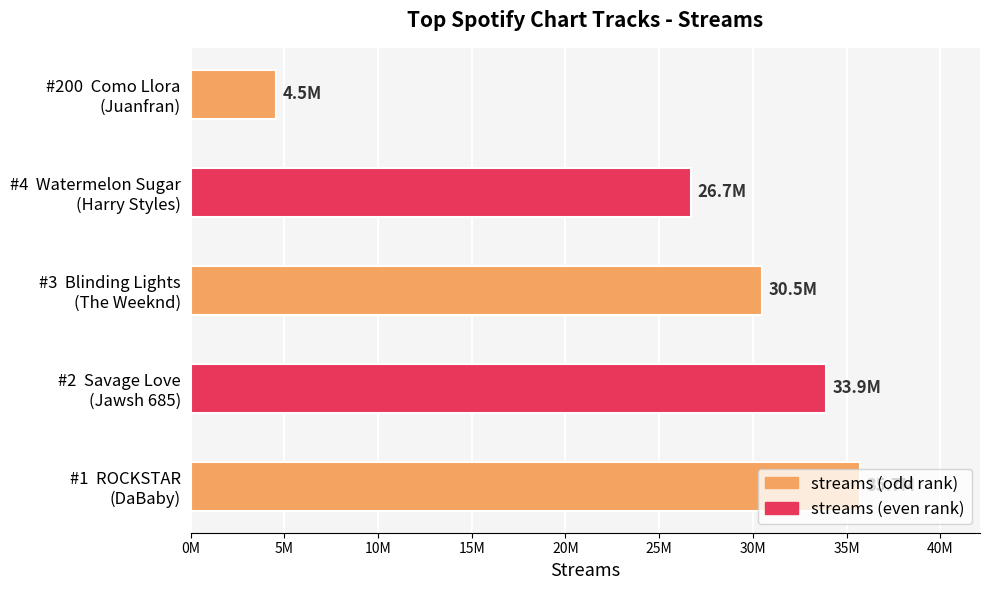

Rank the categories by value from highest to lowest.

#1  ROCKSTAR
(DaBaby), #2  Savage Love
(Jawsh 685), #3  Blinding Lights
(The Weeknd), #4  Watermelon Sugar
(Harry Styles), #200  Como Llora
(Juanfran)